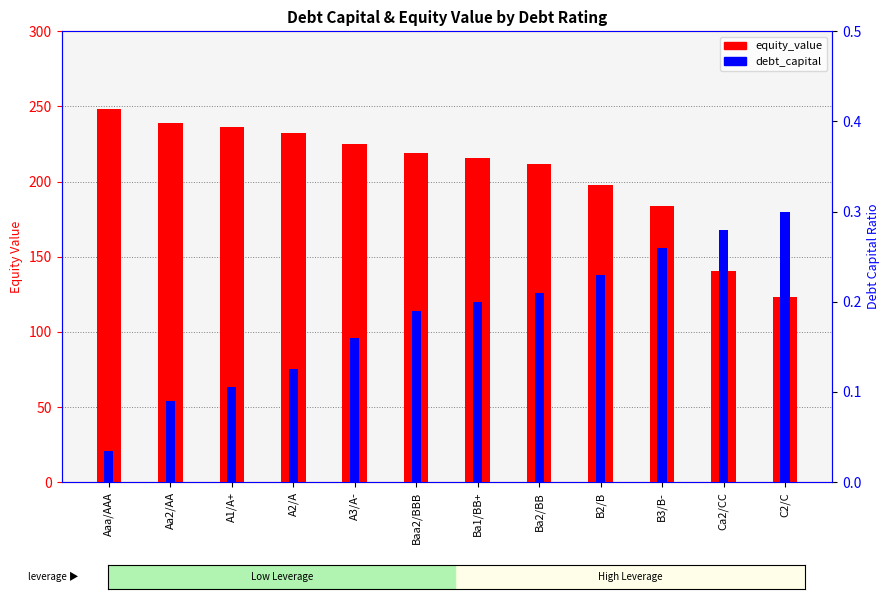

Between Baa2/BBB and Ba2/BB, which is larger?

Baa2/BBB